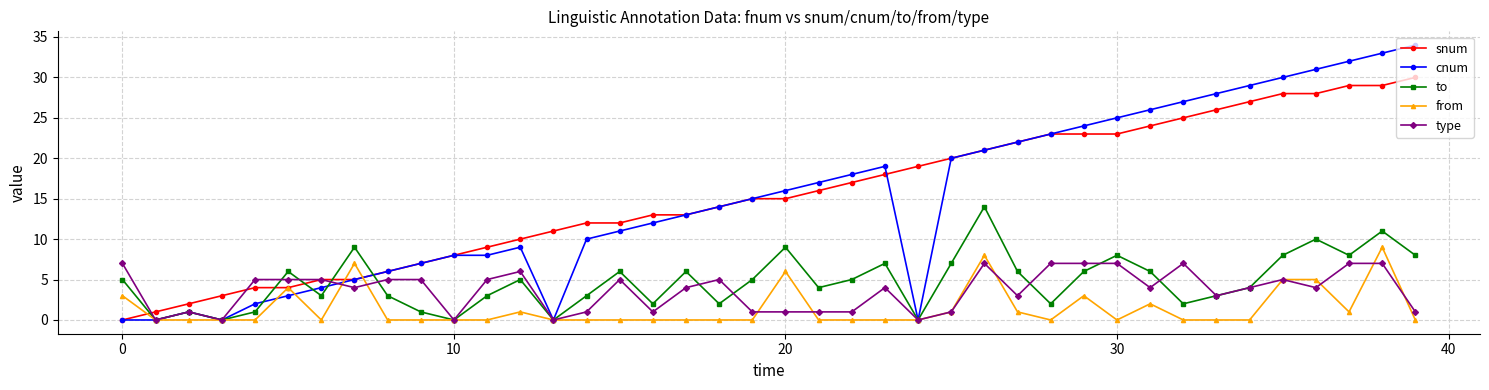

What is the average value of the cnum series?

15